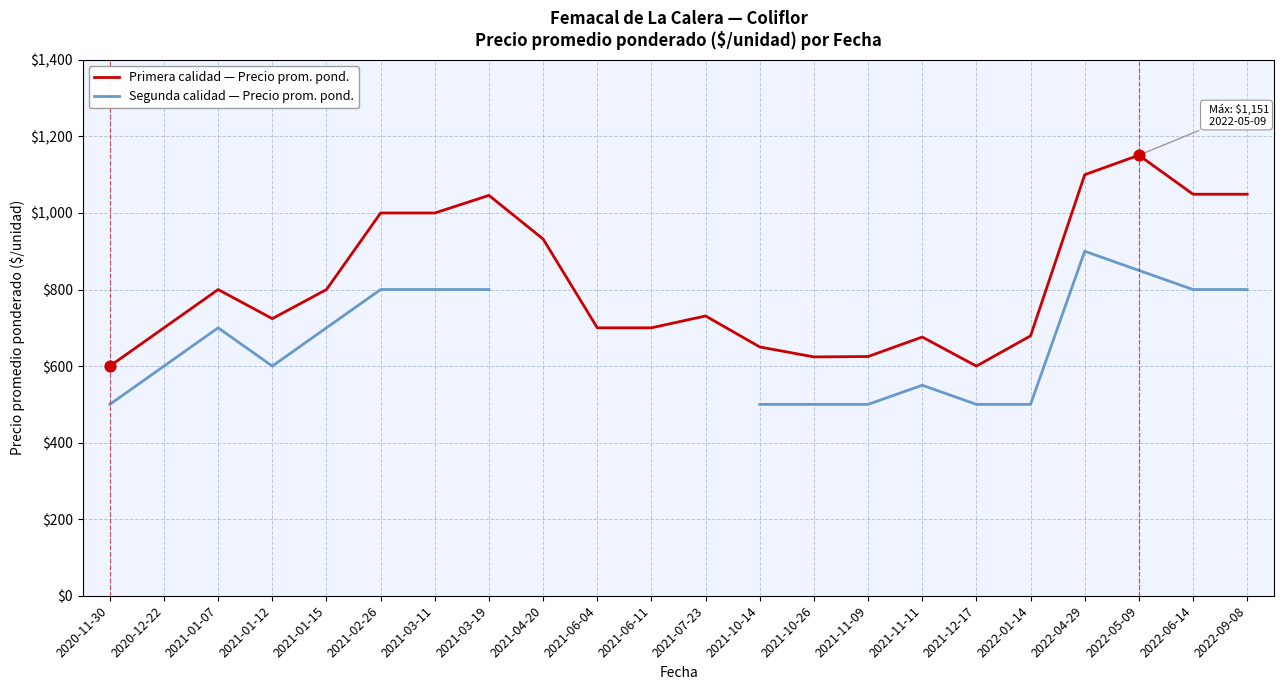

Which series contains the lowest Y value?

Segunda calidad — Precio prom. pond.